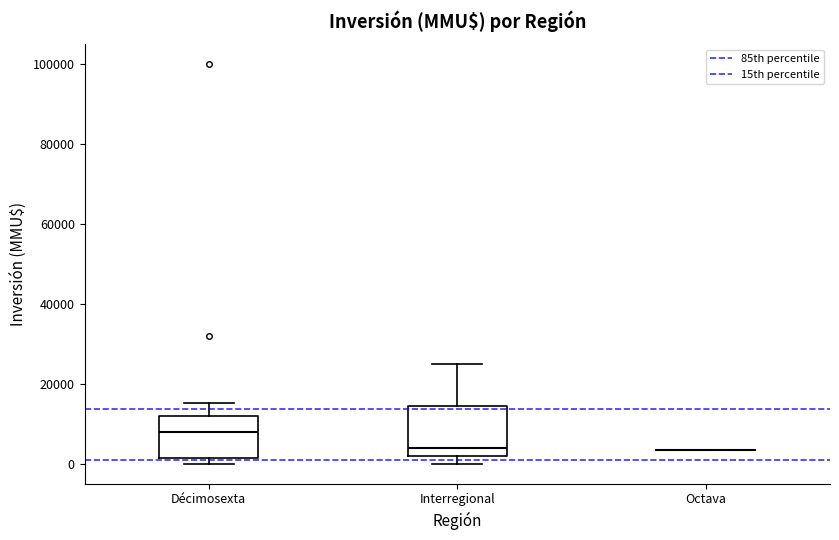

Reading left to right, transcribe this box plot: for each box, give where its median line is, the range the box spans, and where its two whiskers end, as read against the y-axis. The values are not printed on the chart, so give them approximately, as read against the axis.

Décimosexta: median 8000, box 2000 to 12000, whiskers 0 to 16000
Interregional: median 4000, box 2000 to 14000, whiskers 0 to 26000
Octava: box collapsed to a line at 4000, whiskers 4000 to 4000